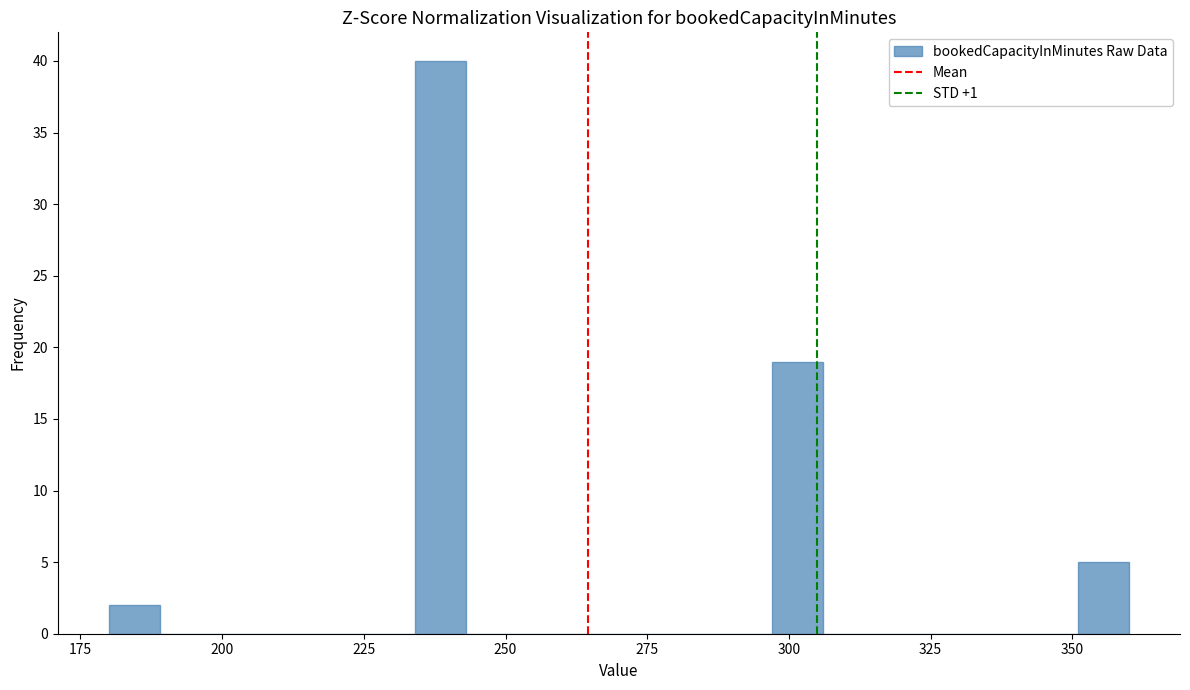

Read against the x-axis, roughly where is the centre of the tallest bar?

240